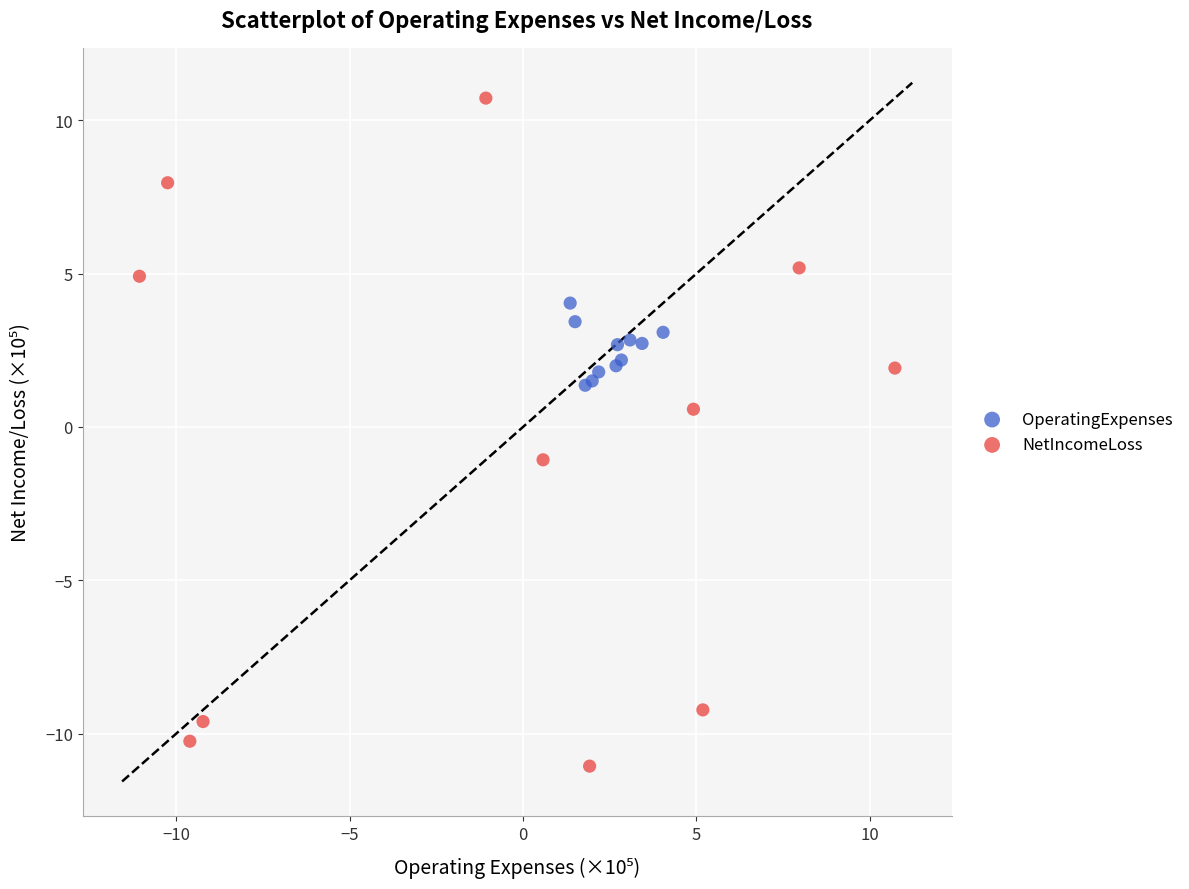

Which series has the largest Y range (max minus min)?

NetIncomeLoss